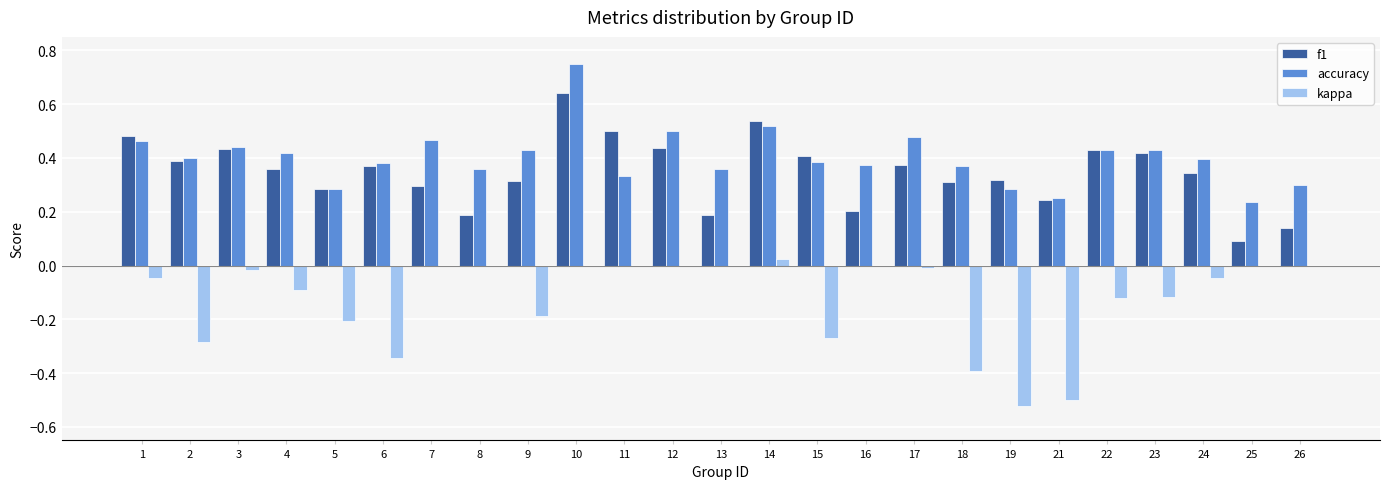

Which series changed the most between 4 and 23?

f1